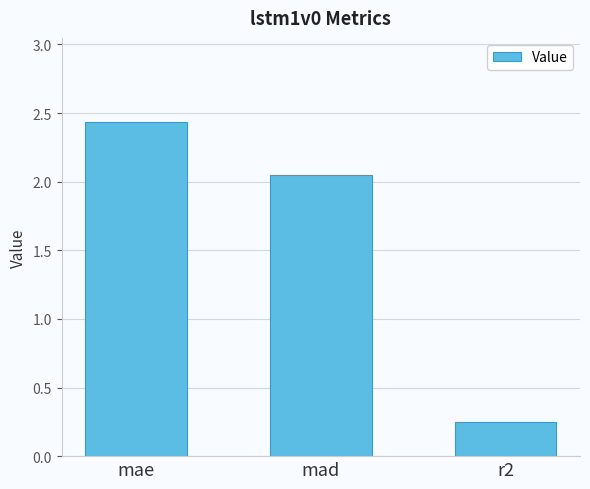

What is the average value?

1.6